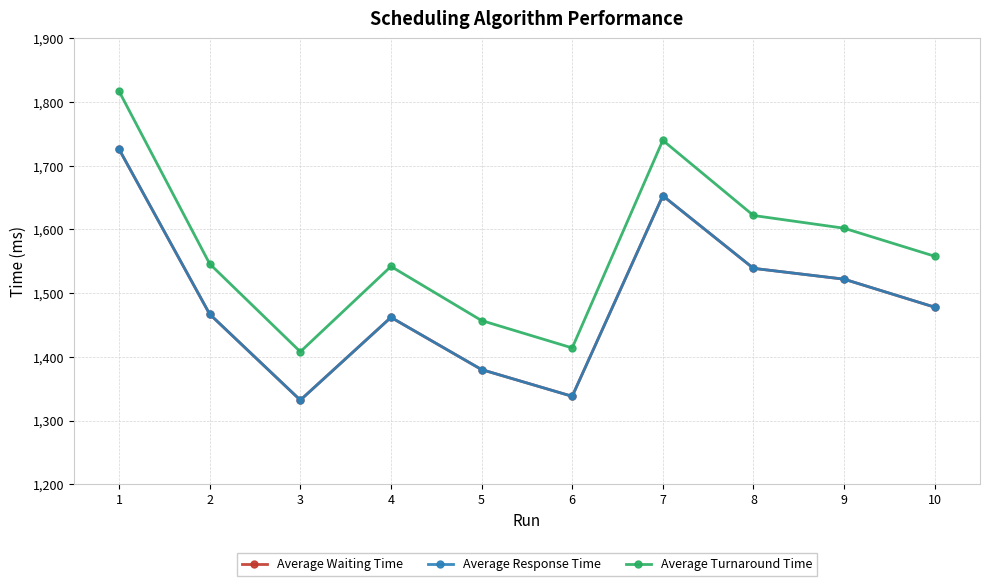

How many lines are shown in the chart?

3